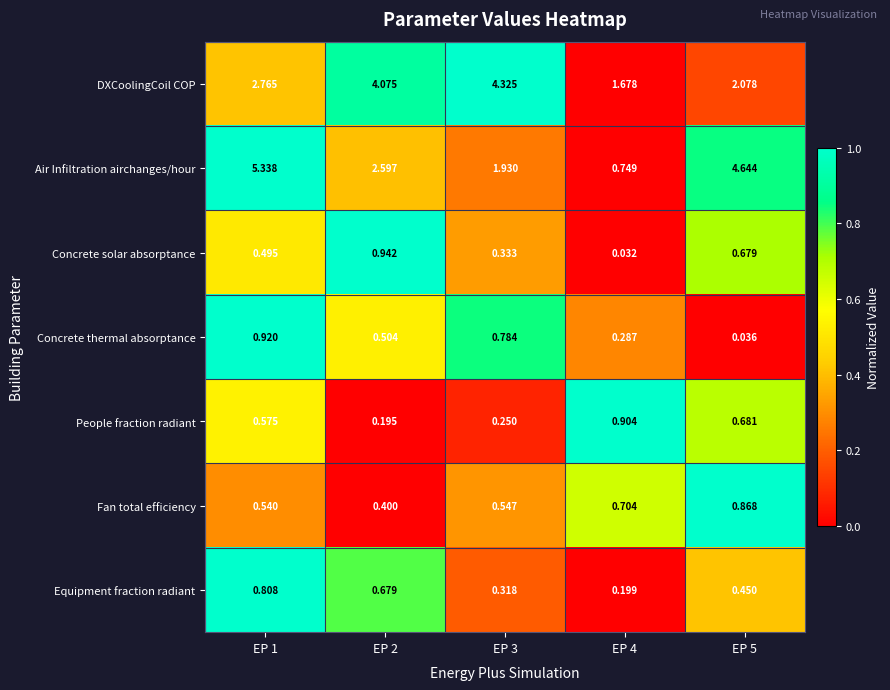

At EP 3, list the series in order from largest to smallest.

DXCoolingCoil COP, Air Infiltration airchanges/hour, Concrete thermal absorptance, Fan total efficiency, Concrete solar absorptance, Equipment fraction radiant, People fraction radiant